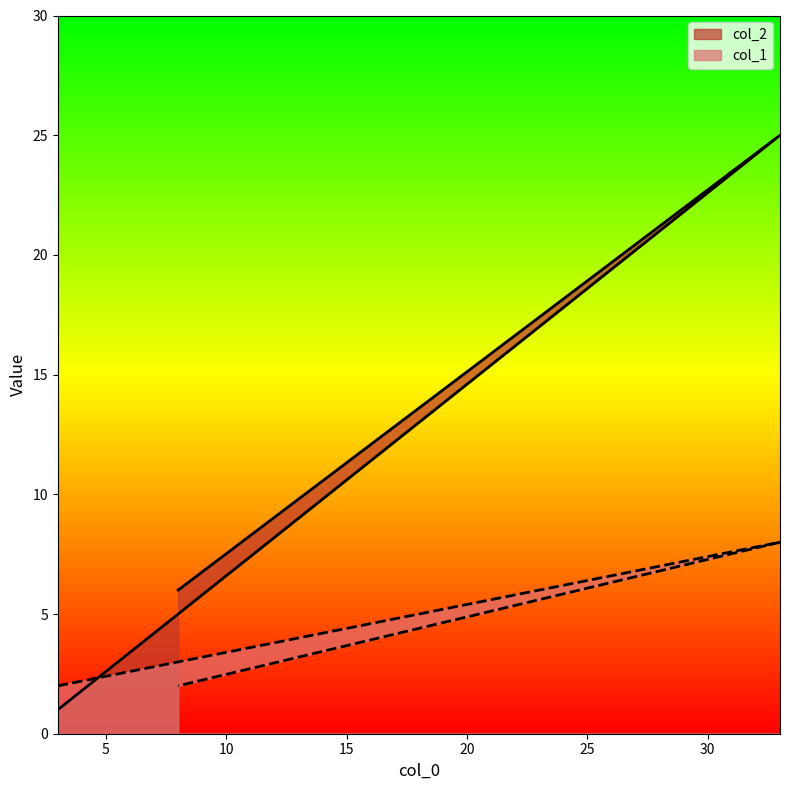

What is the label of the 3rd point from the right?

3